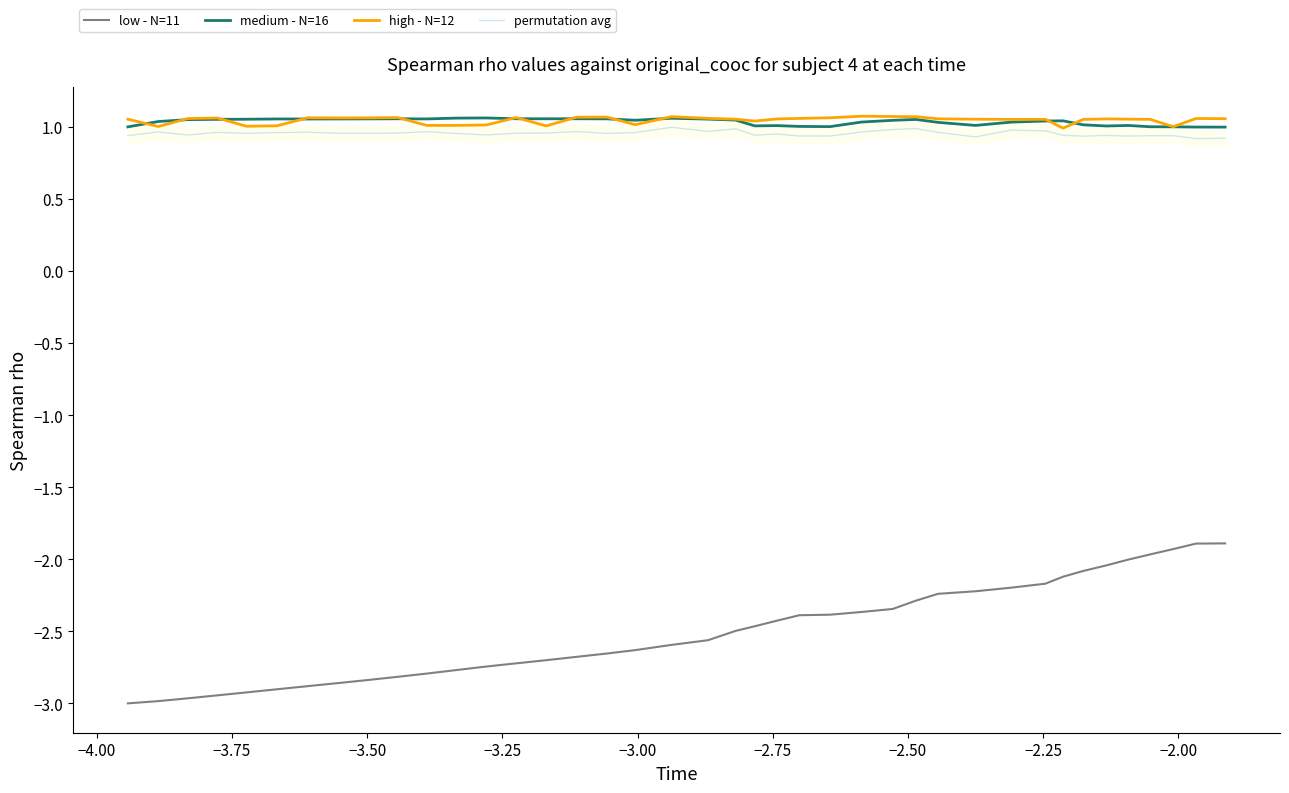

Which series has the largest range (max minus min)?

low - N=11